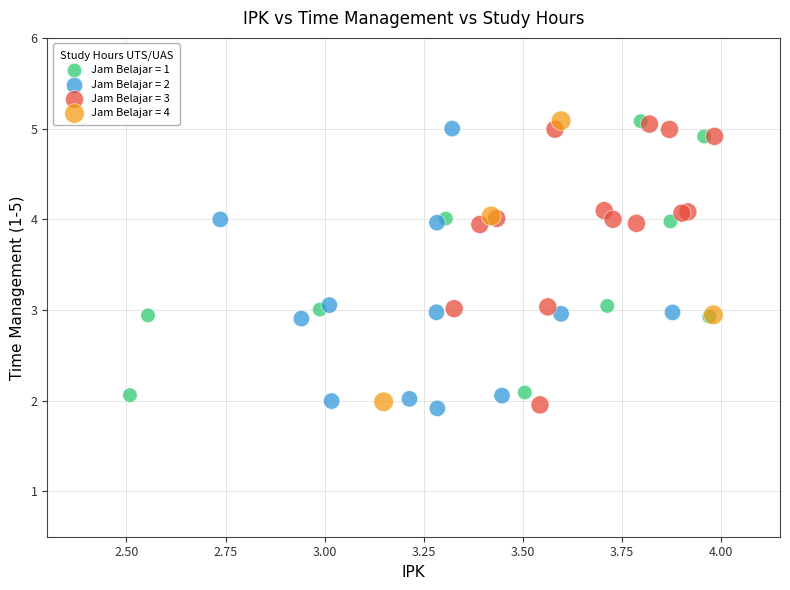

What are all the series names shown in the legend?

Jam Belajar = 1, Jam Belajar = 2, Jam Belajar = 3, Jam Belajar = 4